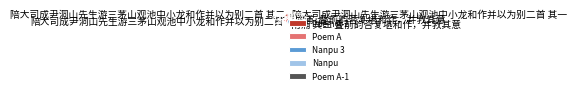

True or false: 陪大司成尹洞山先生游三茅山观池中小龙和作并以为别二首 accounts for 7% of the total.

False